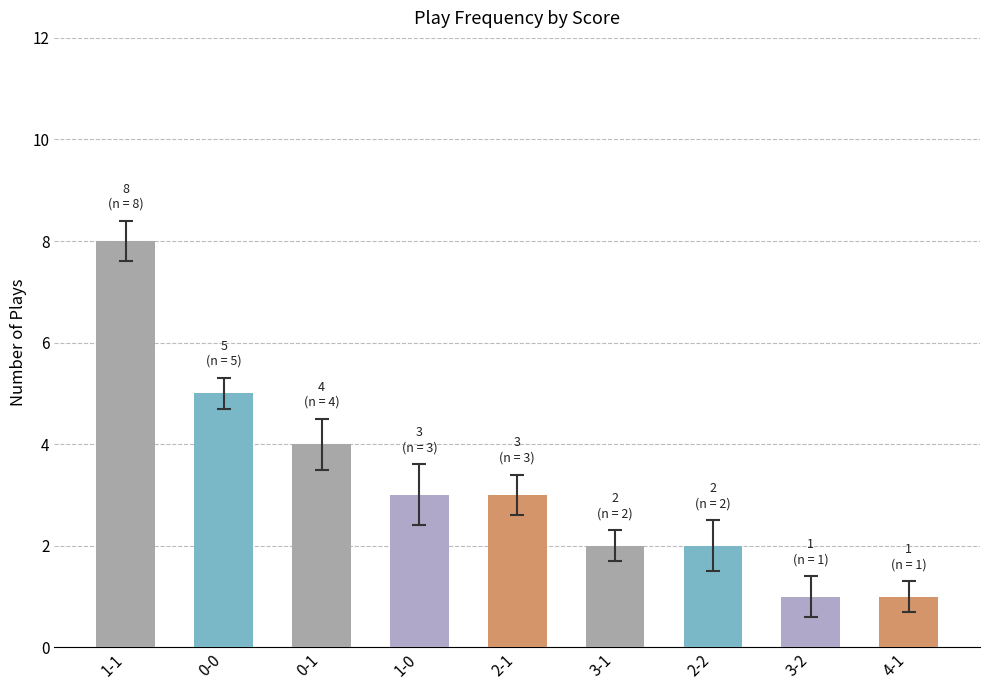

What is the maximum value shown in the chart?

8